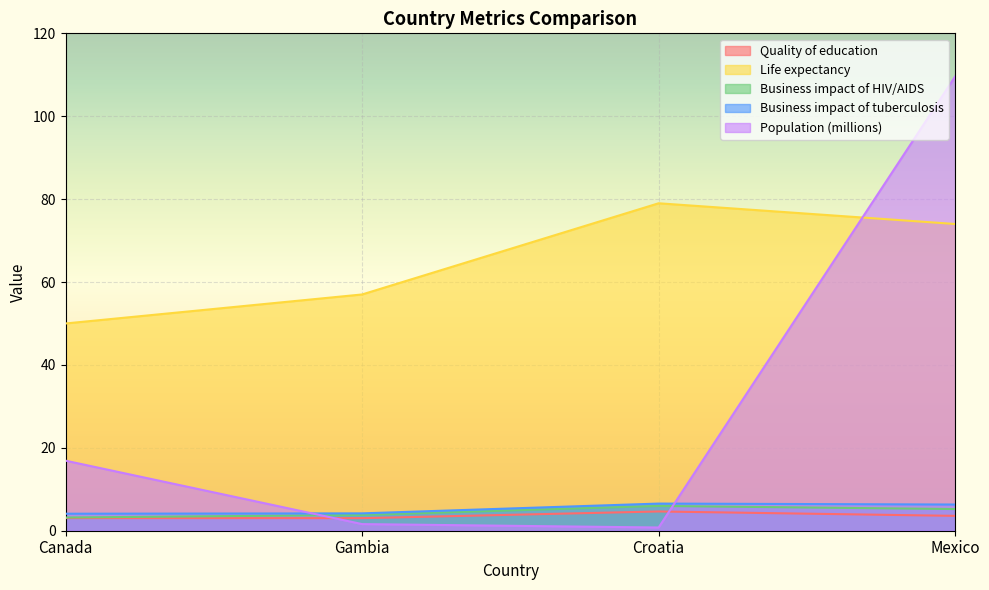

True or false: Life expectancy and Population (millions) cross at least once.

True